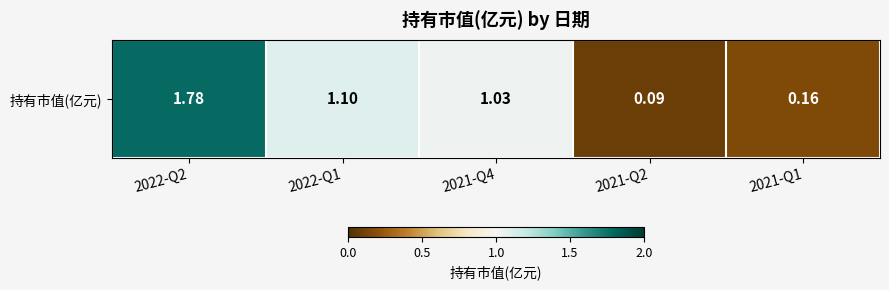

Reading right to left, list all the values displayed in this chart.

2021-Q1=0.2	2021-Q2=0.1	2021-Q4=1.0	2022-Q1=1.1	2022-Q2=1.8